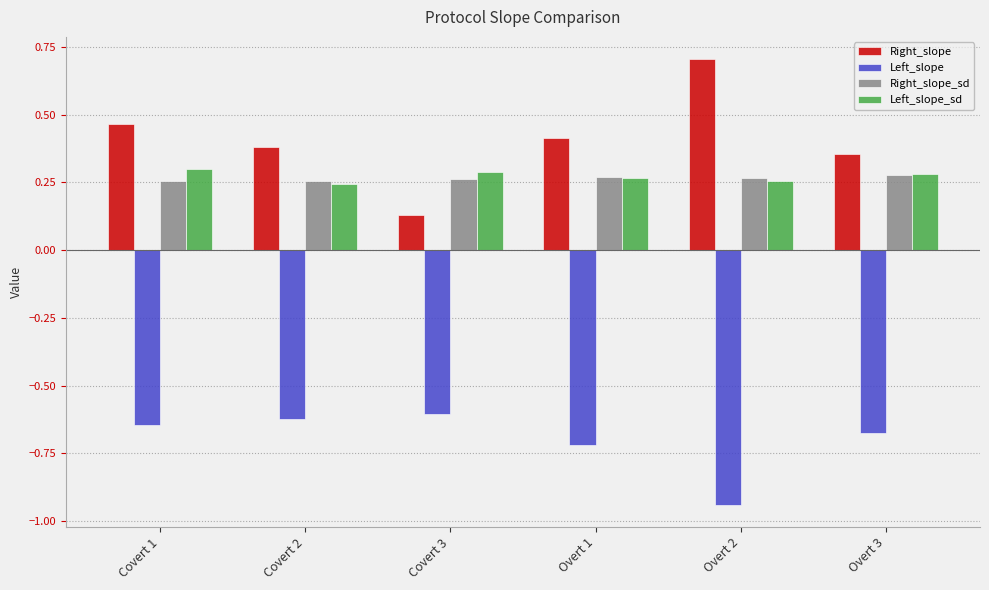

What is the sum of all Right_slope values?

2.4